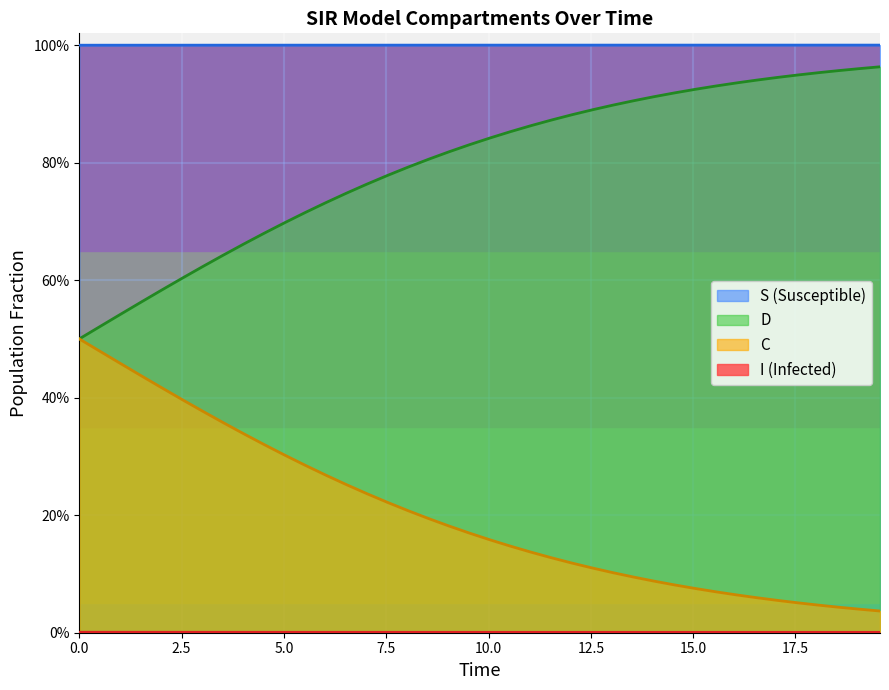

How many I values are between 0 and 1?

40